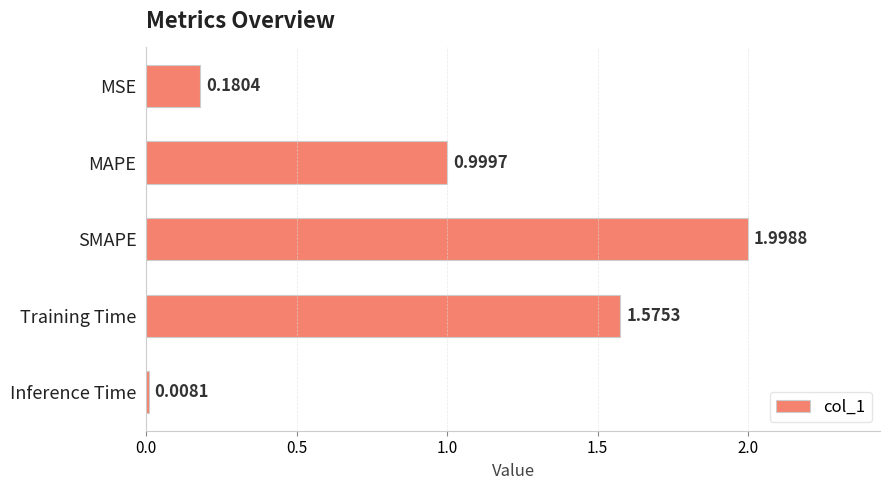

What is the label of the 5th bar from the bottom?

MSE